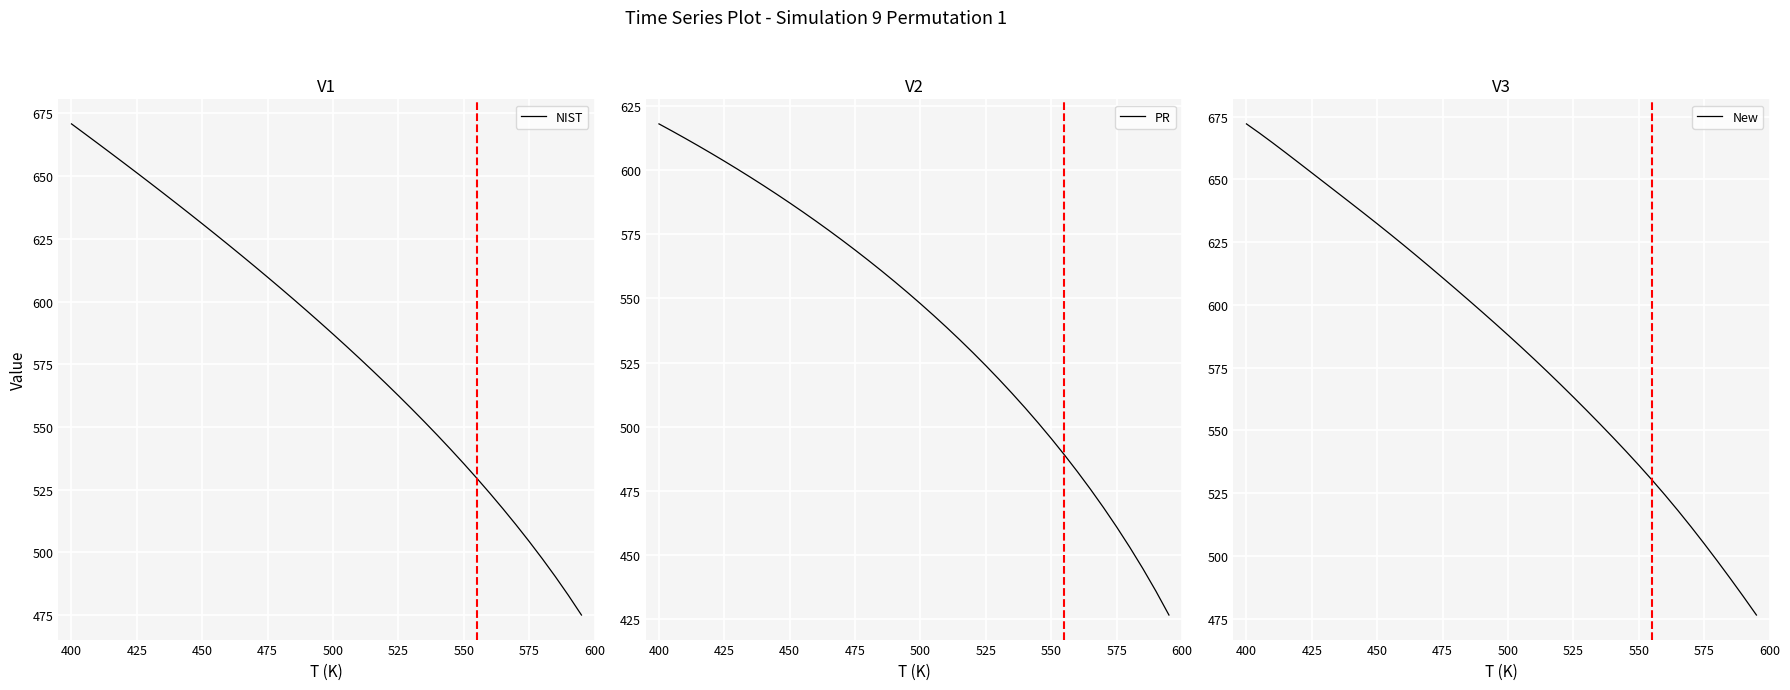

How many values in the PR series exceed 552?

20